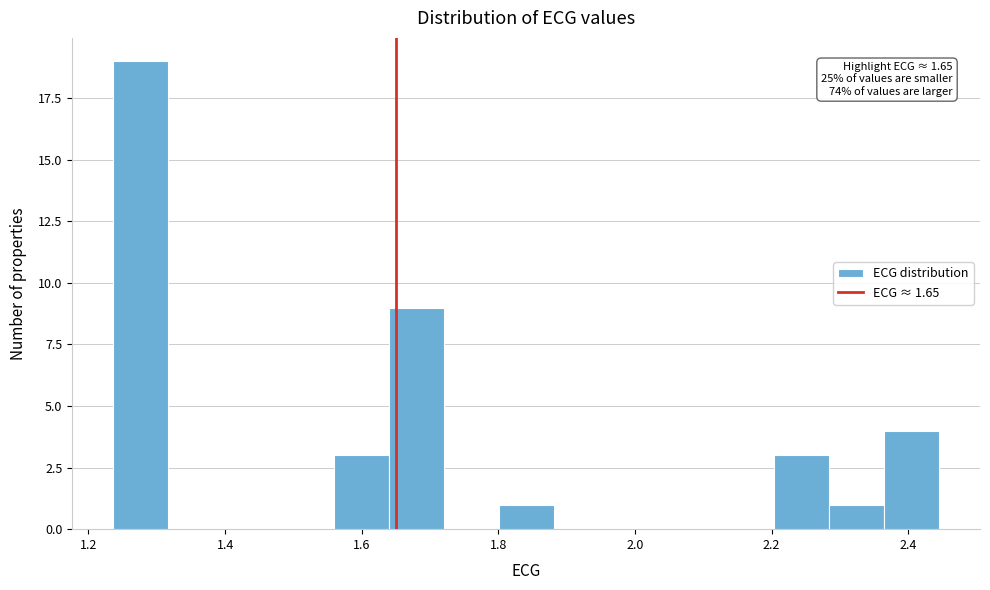

Which range on the x-axis has the tallest bar?

1.24 to 1.32